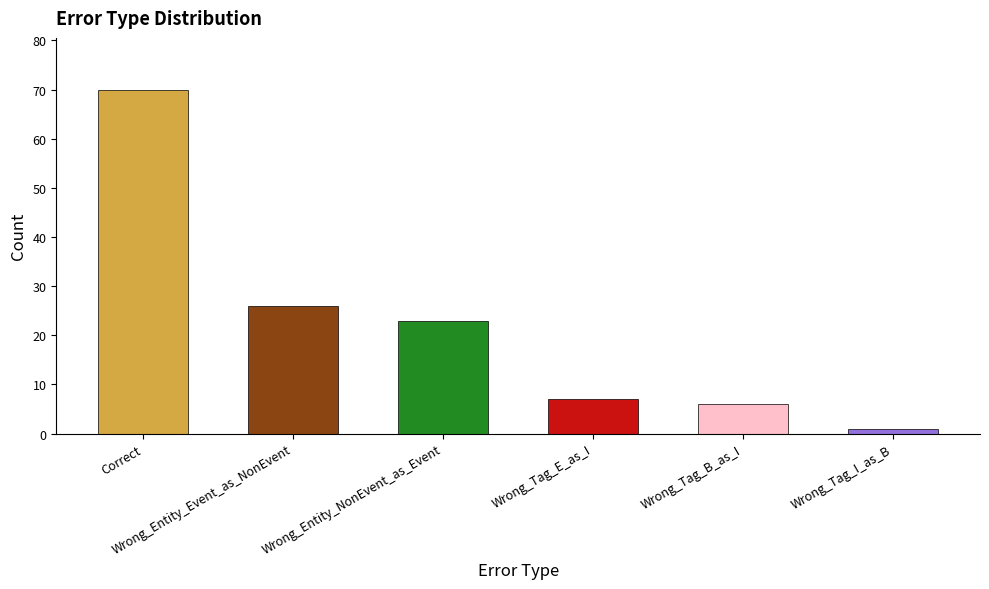

What is the label of the 3rd bar from the left?

Wrong_Entity_NonEvent_as_Event